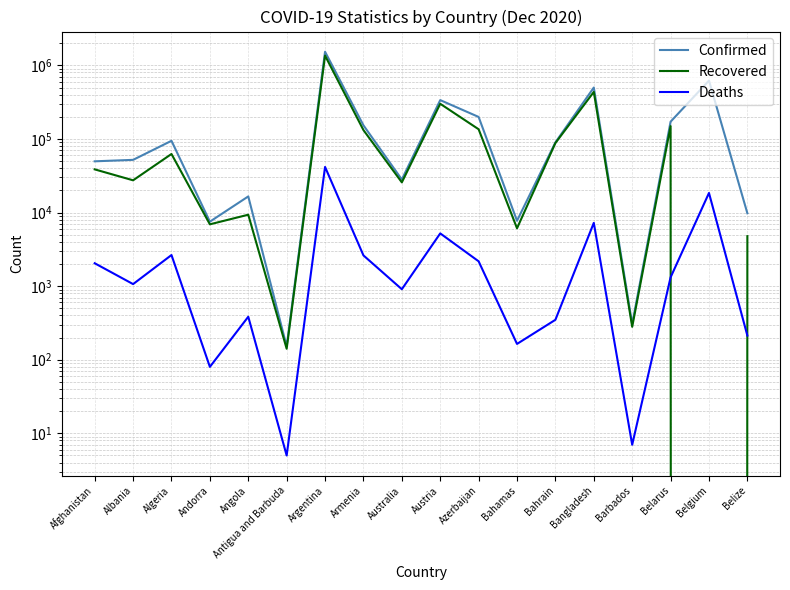

List the labels in order of Recovered value, largest first.

Argentina, Bangladesh, Austria, Belarus, Azerbaijan, Armenia, Bahrain, Algeria, Afghanistan, Albania, Australia, Angola, Andorra, Bahamas, Belize, Barbados, Antigua and Barbuda, Belgium